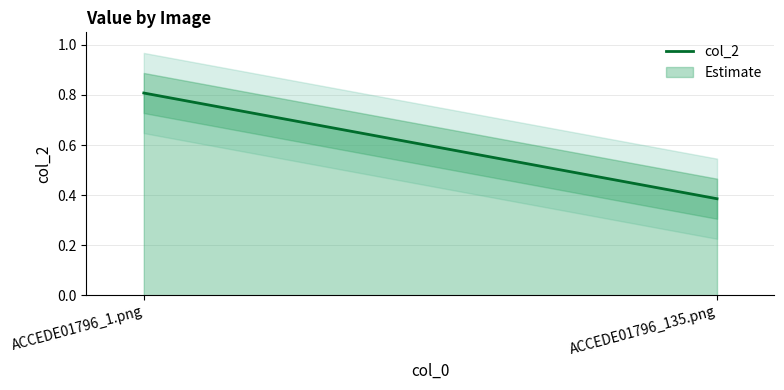

Between ACCEDE01796_1.png and ACCEDE01796_135.png, which is larger?

ACCEDE01796_1.png